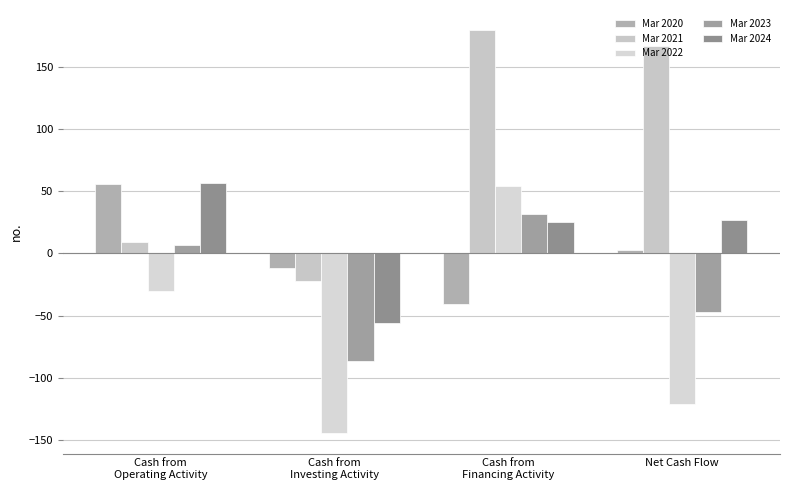

Rank the categories by Mar 2020 value from highest to lowest.

Cash from
Operating Activity, Net Cash Flow, Cash from
Investing Activity, Cash from
Financing Activity